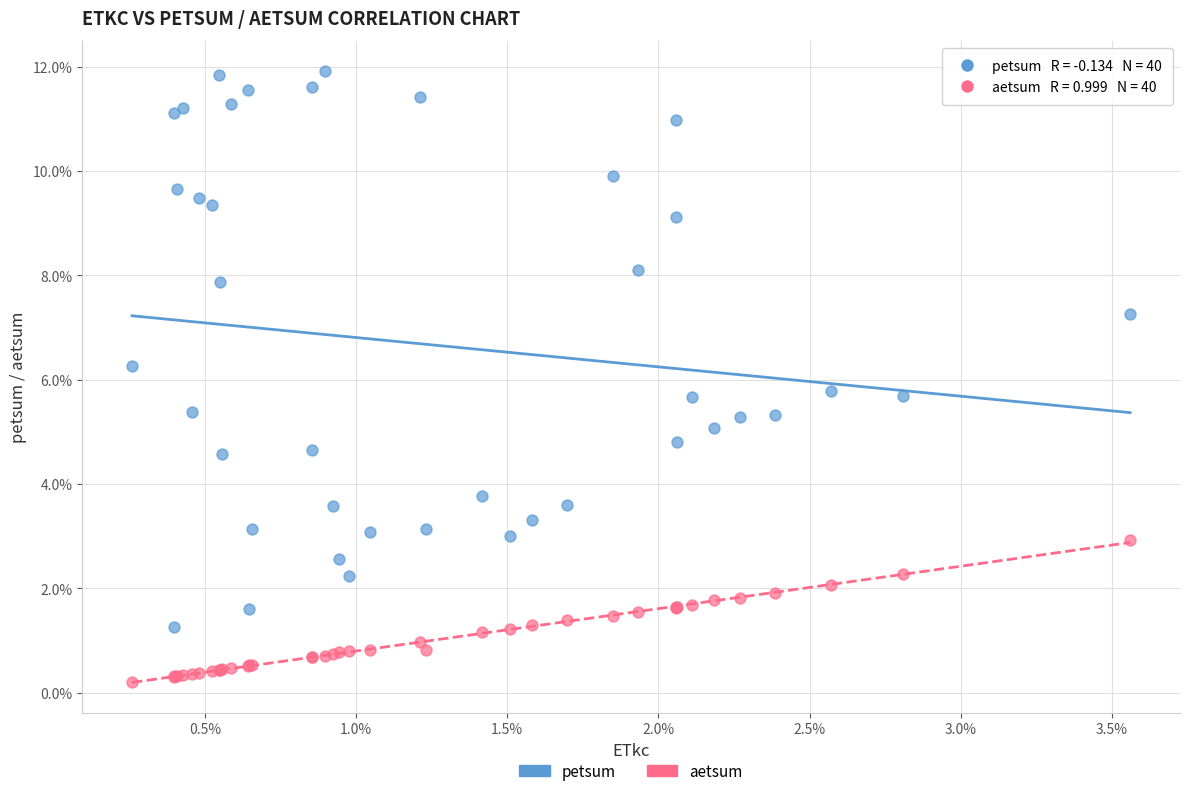

What are all the series names shown in the legend?

petsum, aetsum